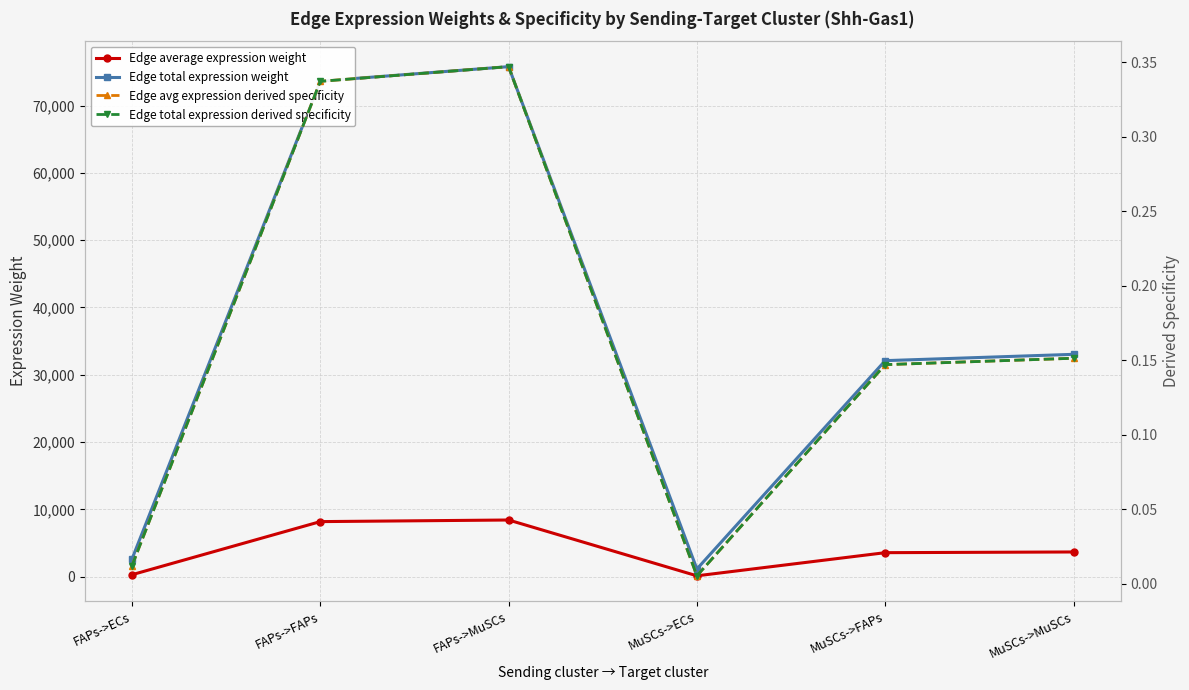

At which label does Edge average expression weight reach its minimum?

MuSCs->ECs